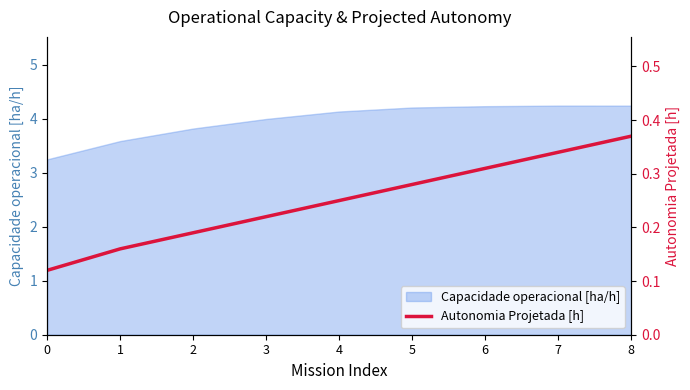

Reading right to left, transcribe all the data shown in this chart.

8=0.4	7=0.3	6=0.3	5=0.3	4=0.2	3=0.2	2=0.2	1=0.2	0=0.1